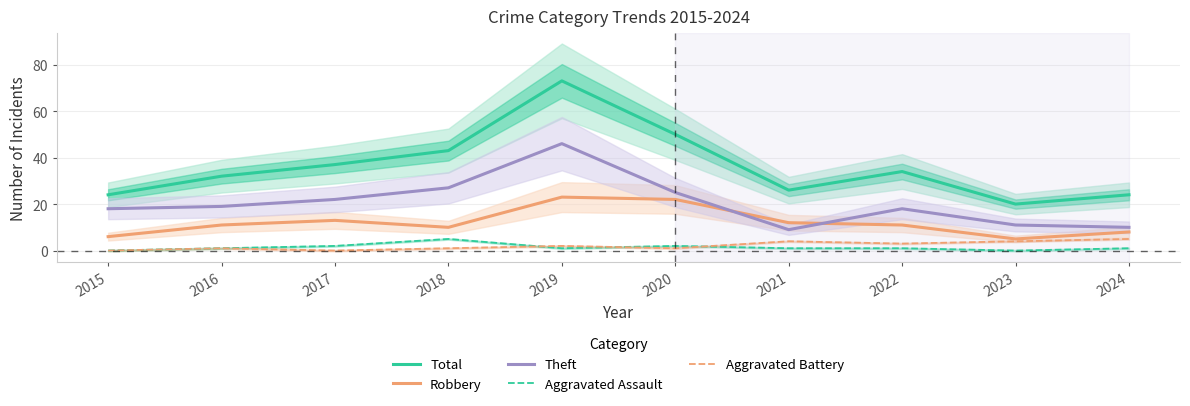

In Aggravated Battery, how many points are lower than both neighbors (excluding endpoints)?

3